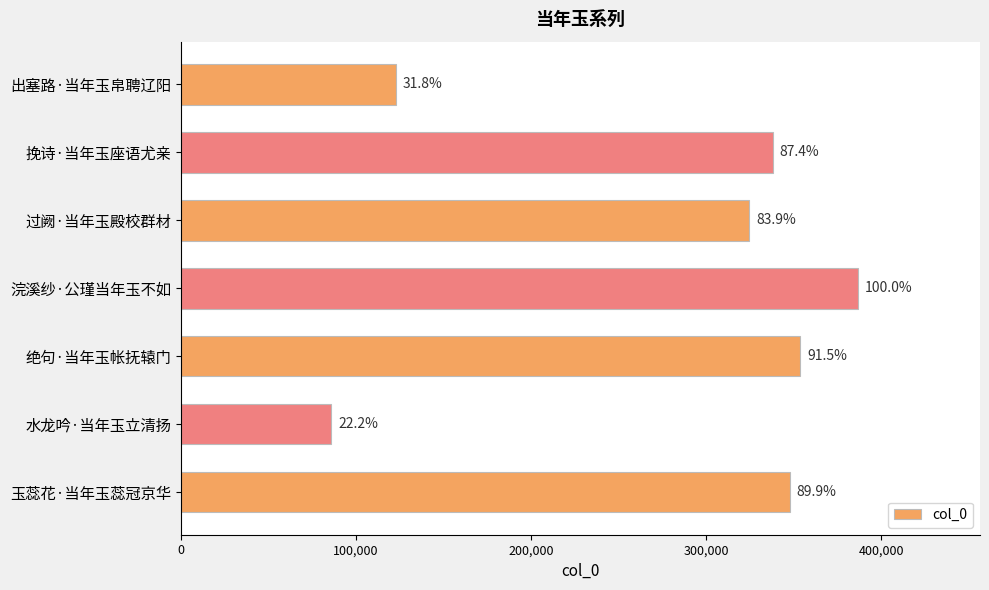

Does the chart contain any negative values?

No